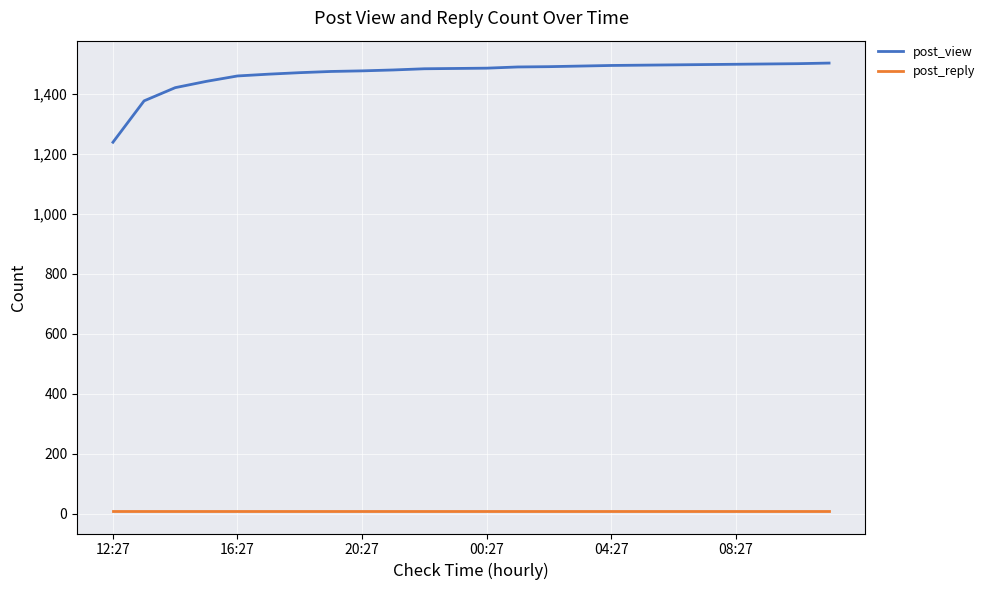

True or false: post_reply and post_view cross at least once.

False